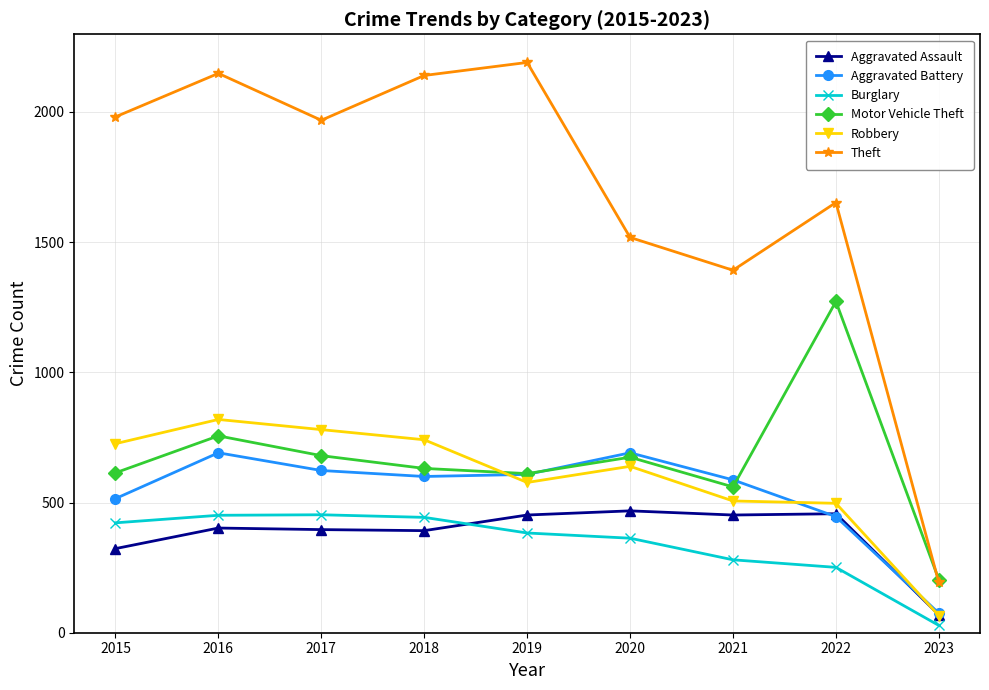

At 2015, list the series in order from largest to smallest.

Theft, Robbery, Motor Vehicle Theft, Aggravated Battery, Burglary, Aggravated Assault